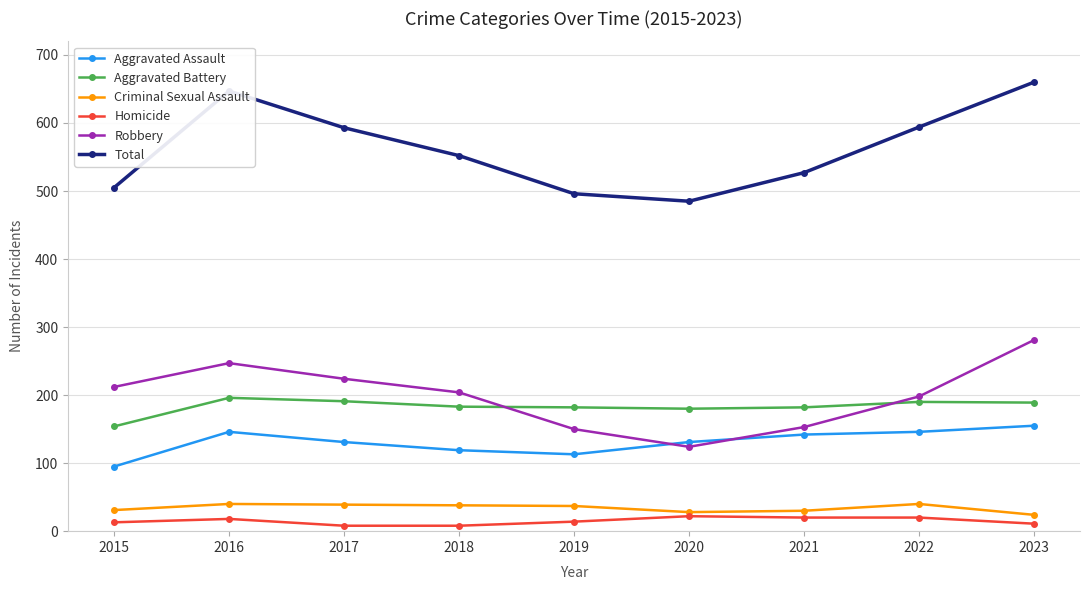

What is the difference between the maximum and minimum values in the Criminal Sexual Assault series?

16